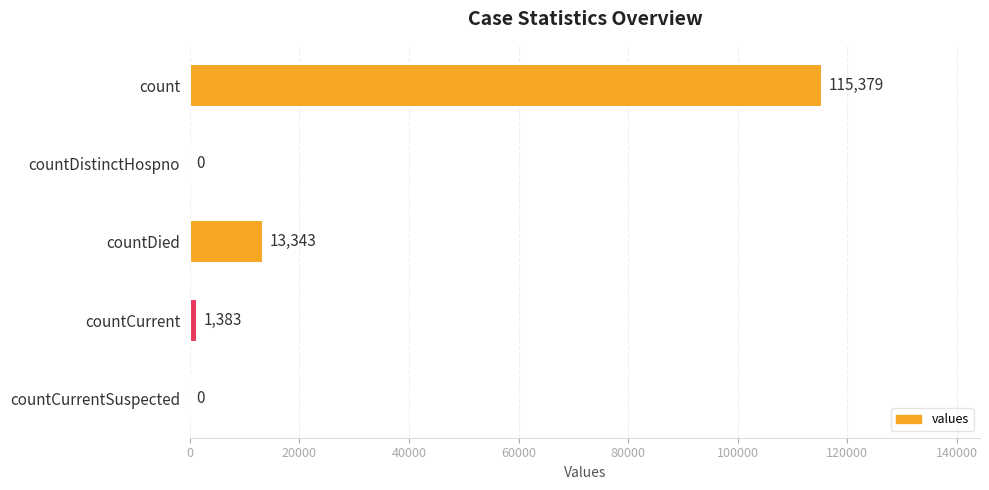

Is it true that the value at countDistinctHospno is 0?

True